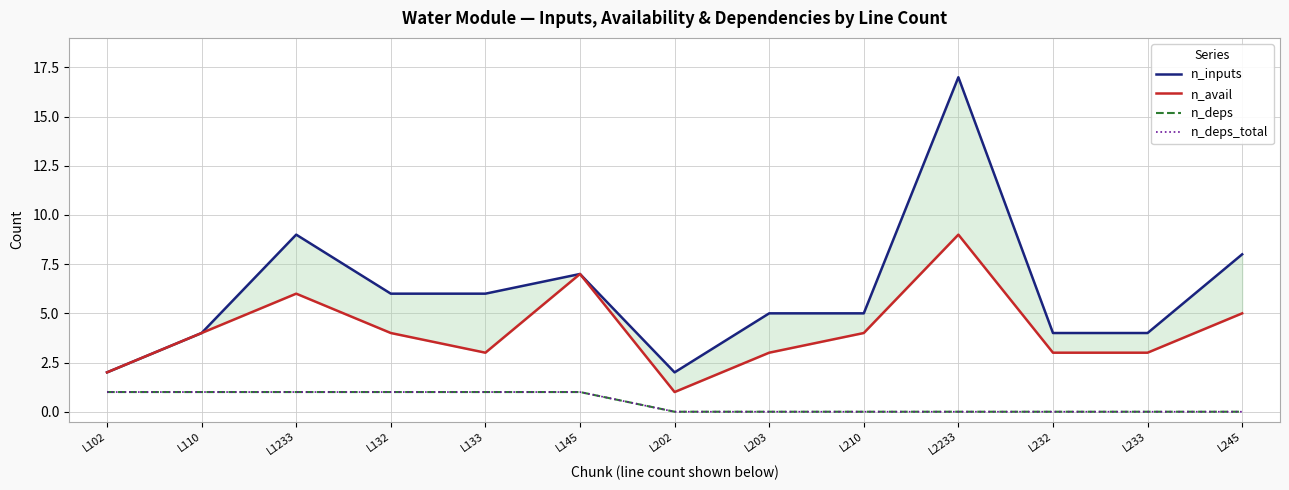

How many lines are shown in the chart?

4